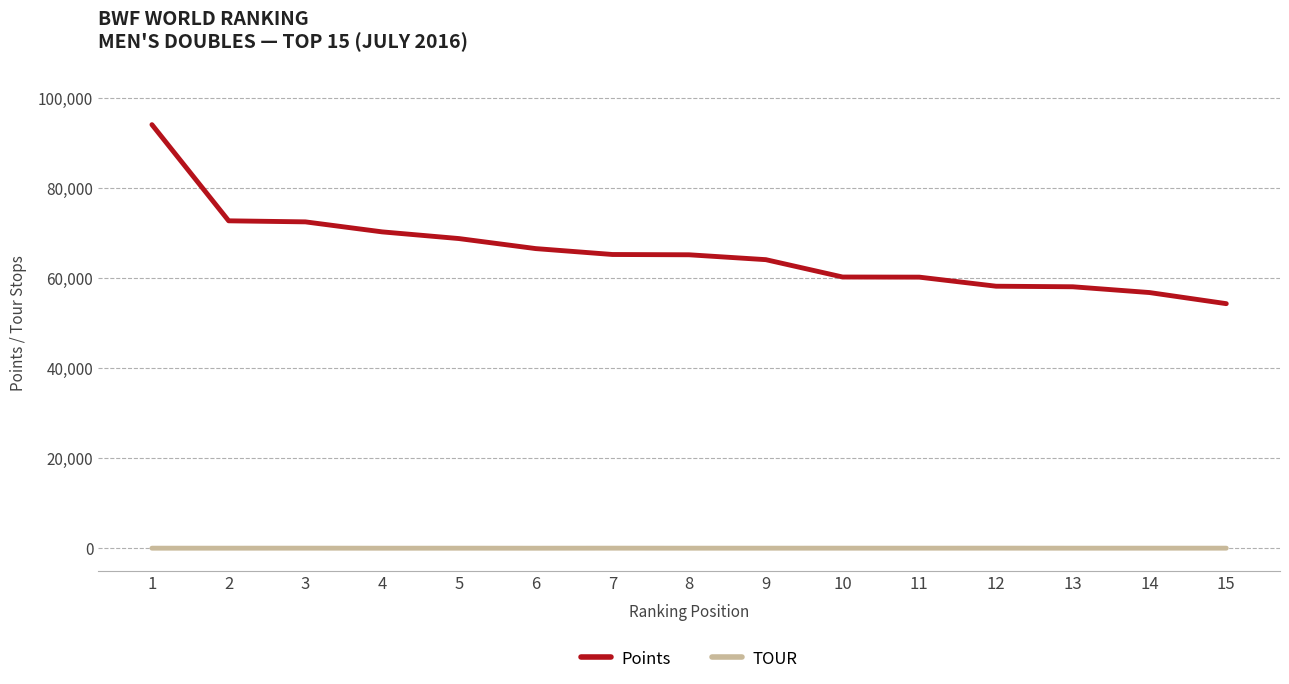

True or false: Points and TOUR cross at least once.

False